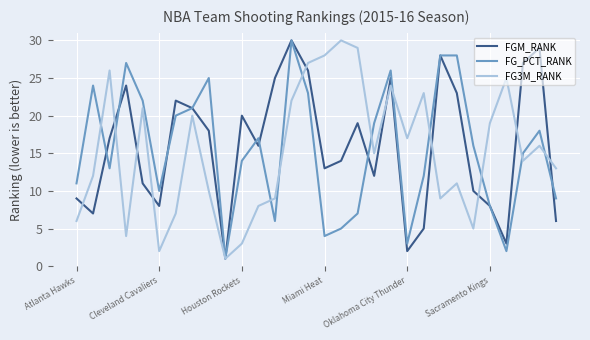

How many lines are shown in the chart?

3